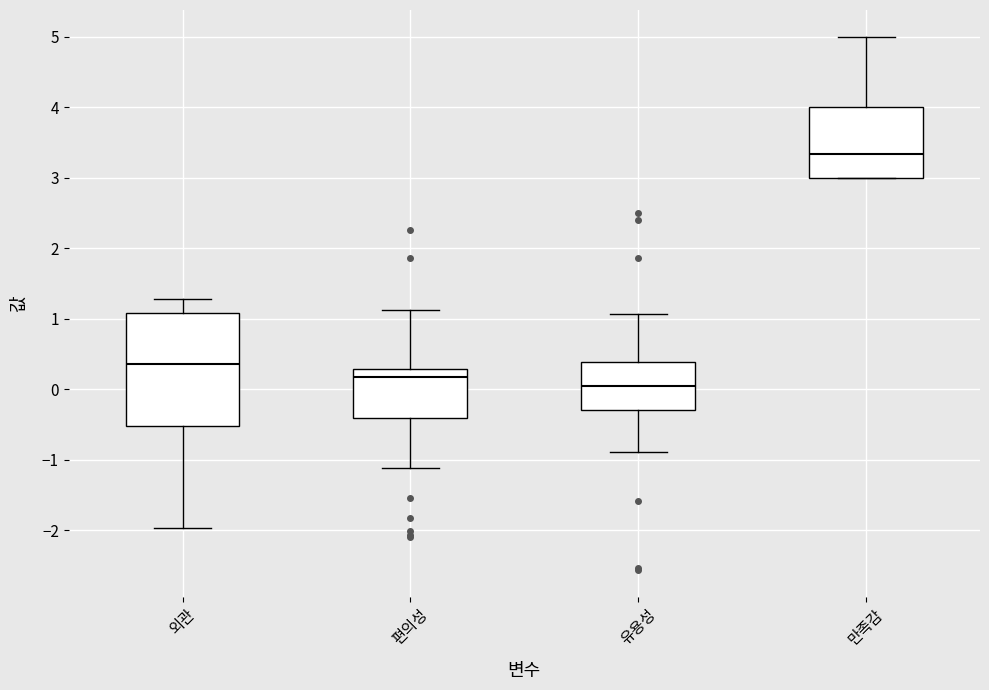

Comparing the boxes themselves (not the whiskers), which one is the tallest?

외관